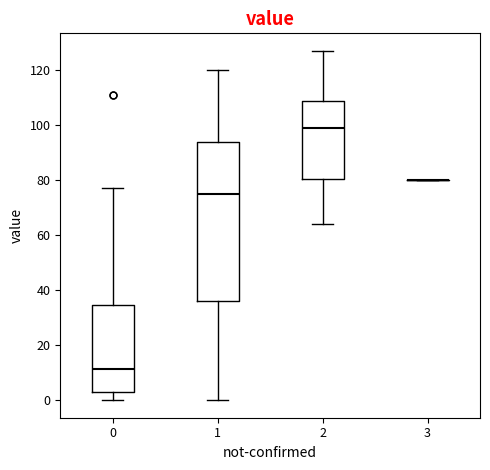

Comparing the boxes themselves (not the whiskers), which one is the tallest?

1